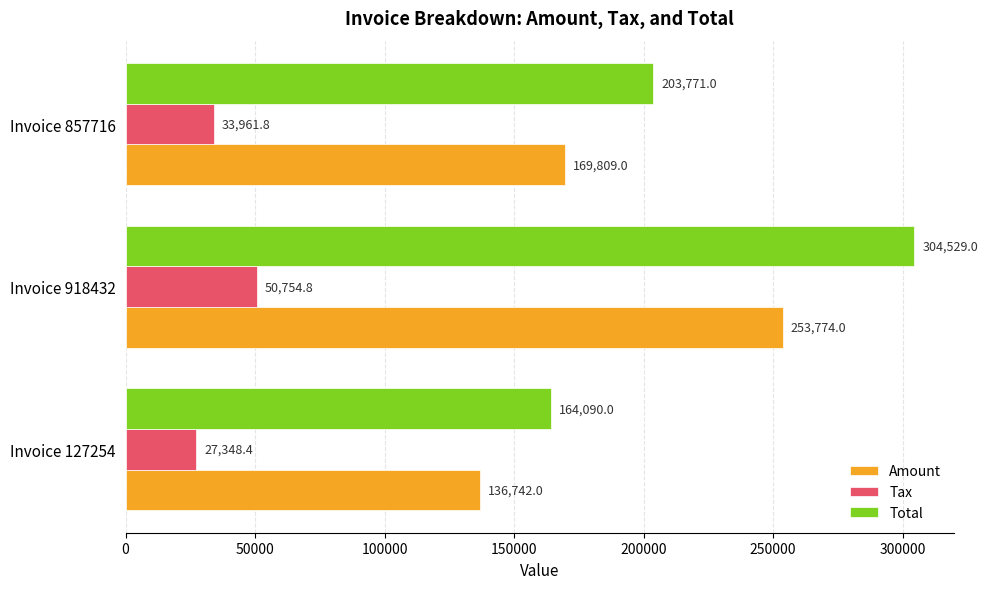

Which series has the largest total across all categories?

Total